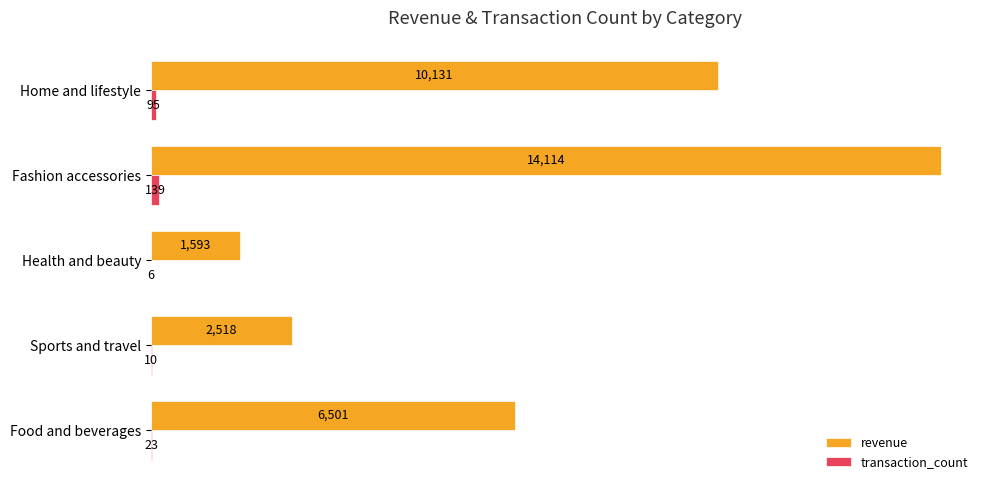

At which category is the sum across all series the highest?

Fashion accessories